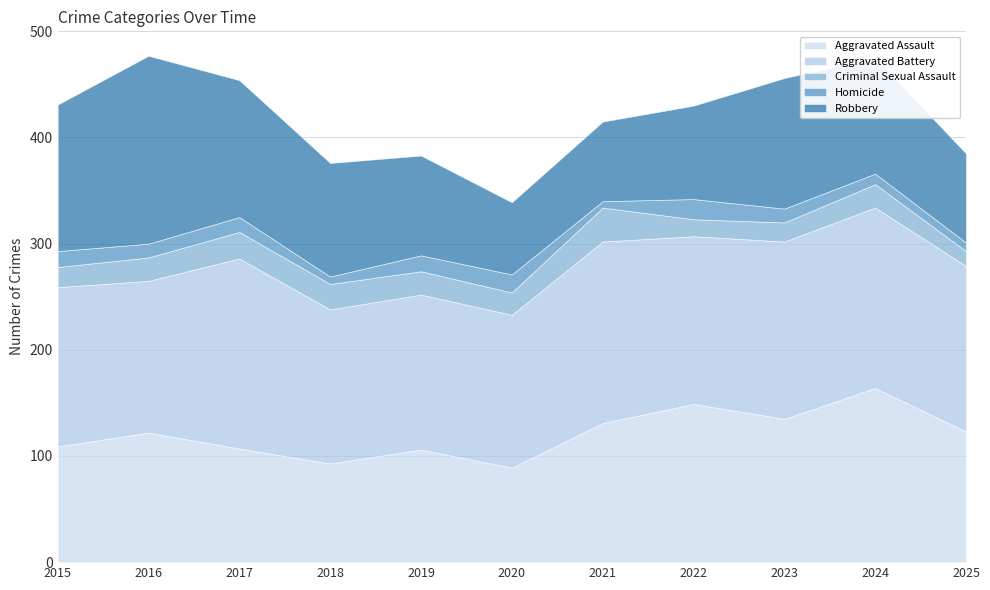

Is it true that Aggravated Battery equals 45 at 2016?

False